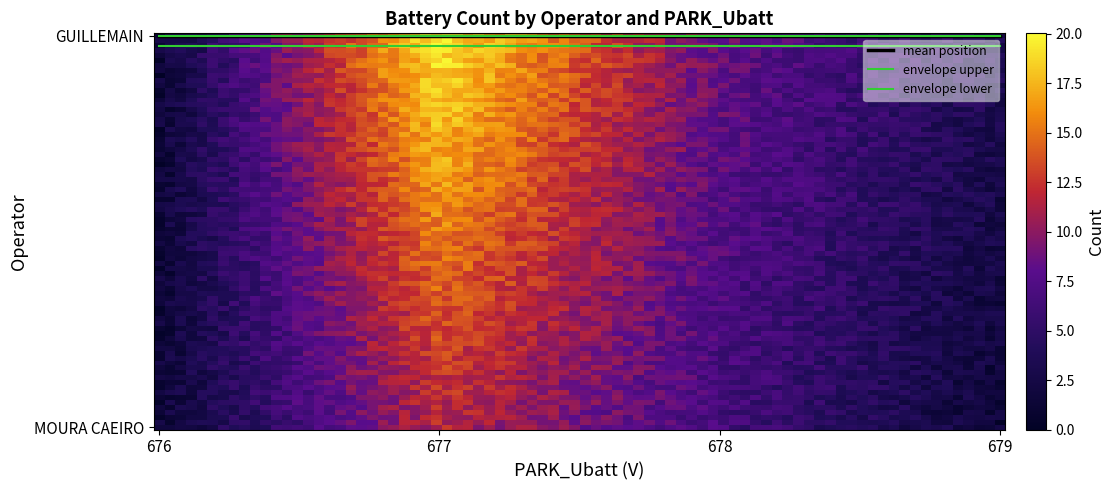

Is this an area chart (filled region under the line)?

No